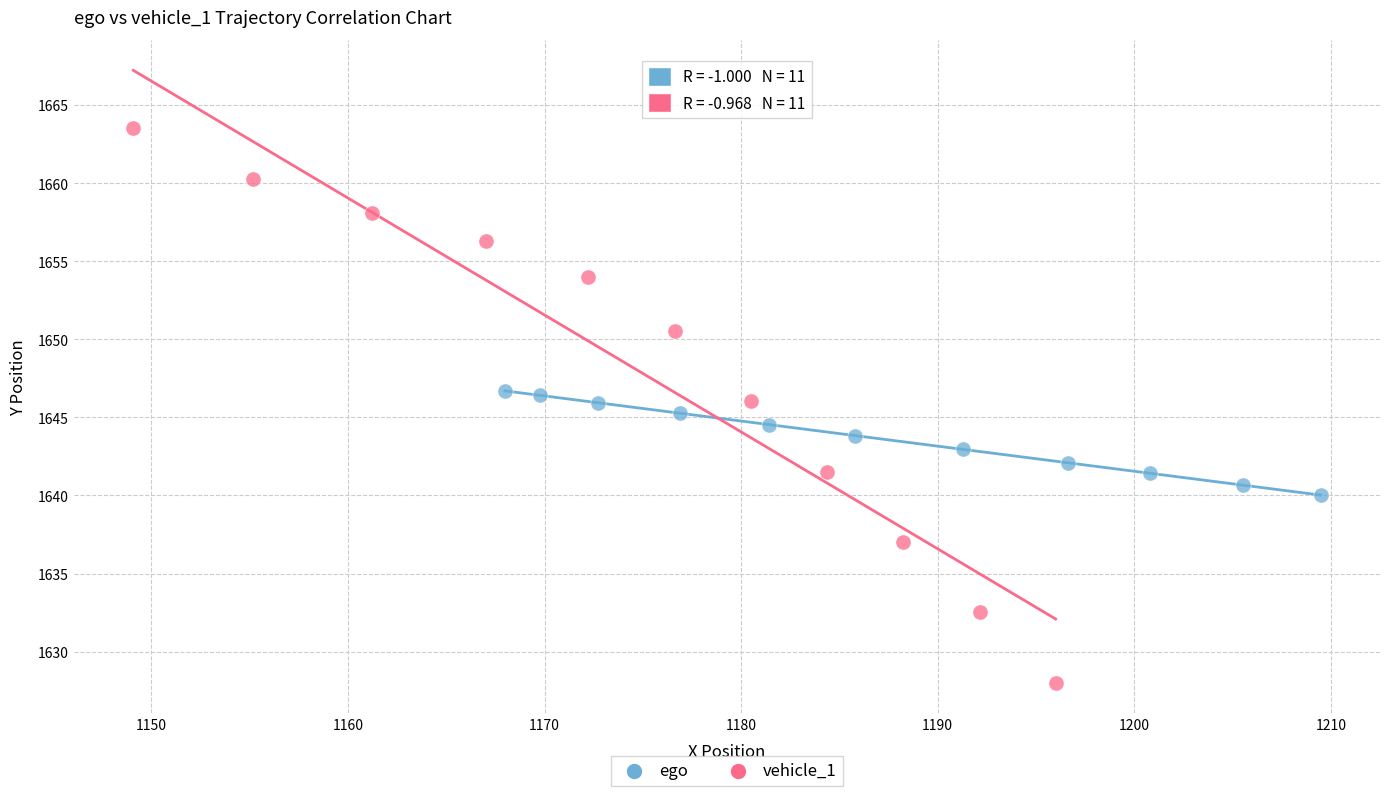

Which series contains the highest Y value?

vehicle_1